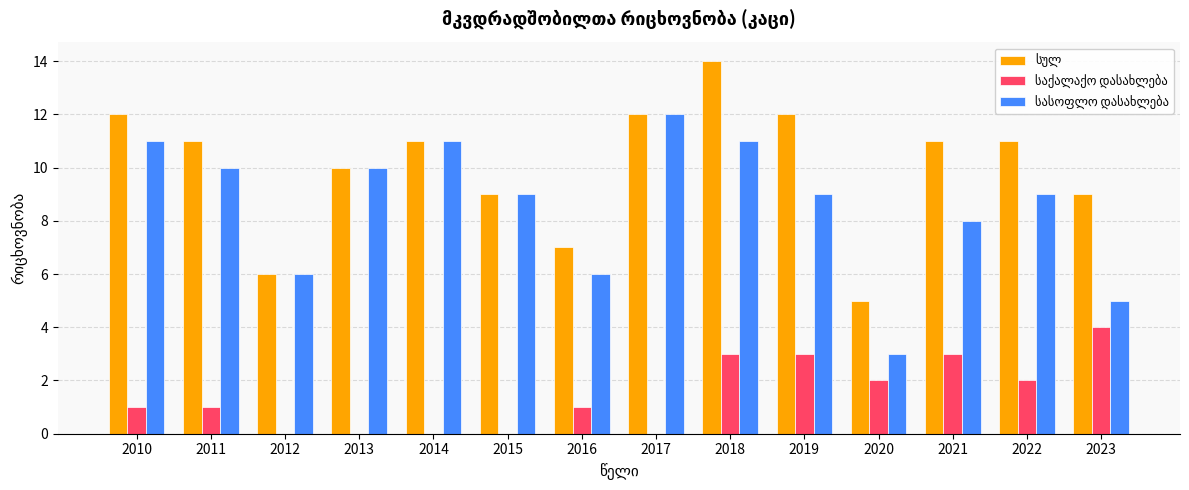

At which category is the sum across all series the highest?

2018